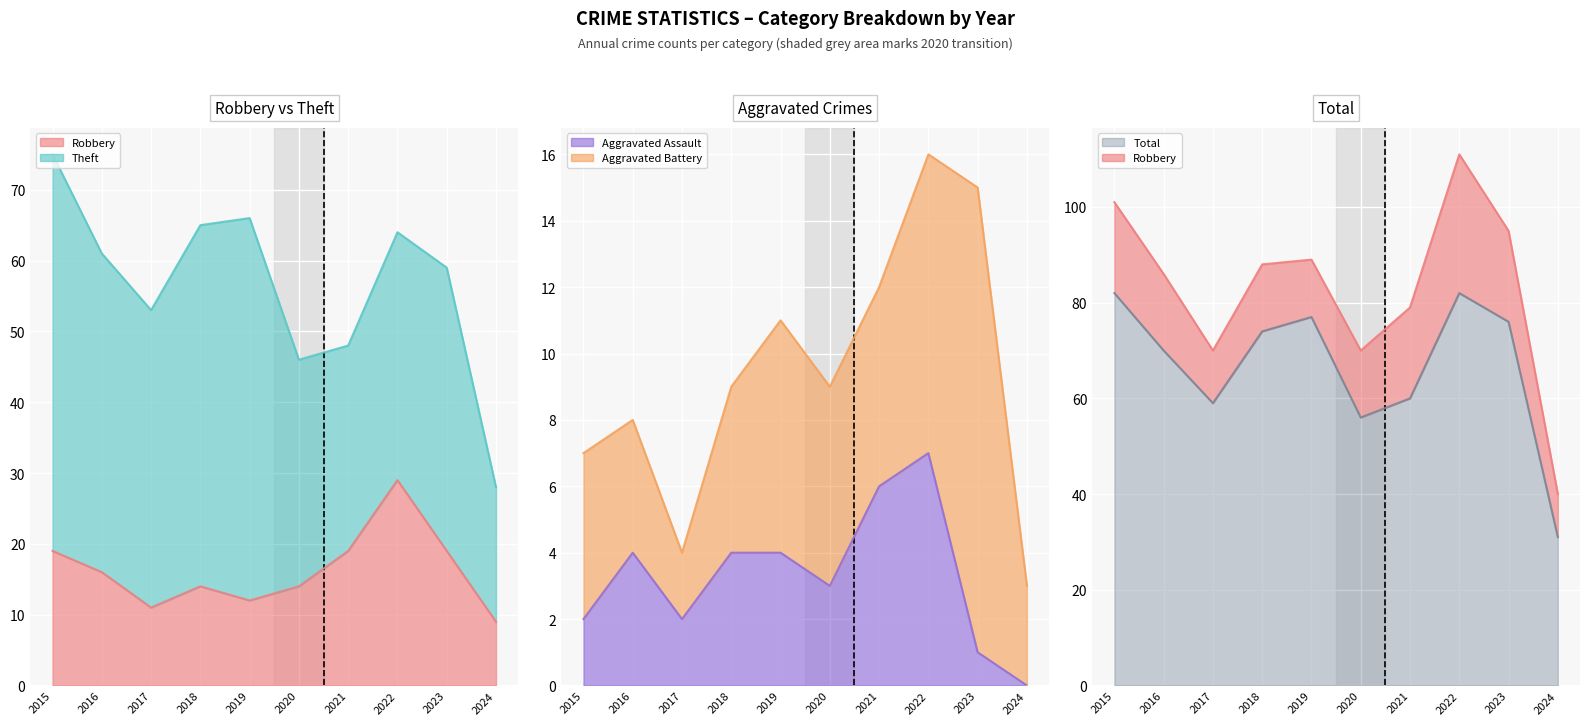

The value of Aggravated Assault at 2021 is 6. True or false?

True